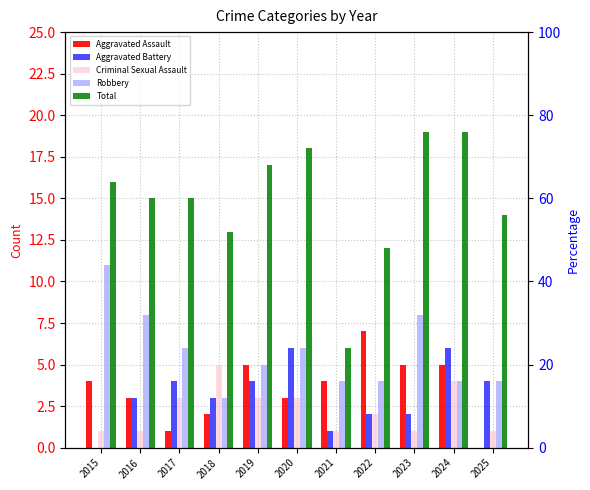

What is the approximate value of Total at 2017?

15